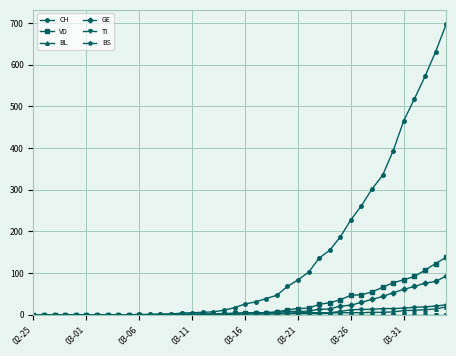

What is the greatest value displayed?

697